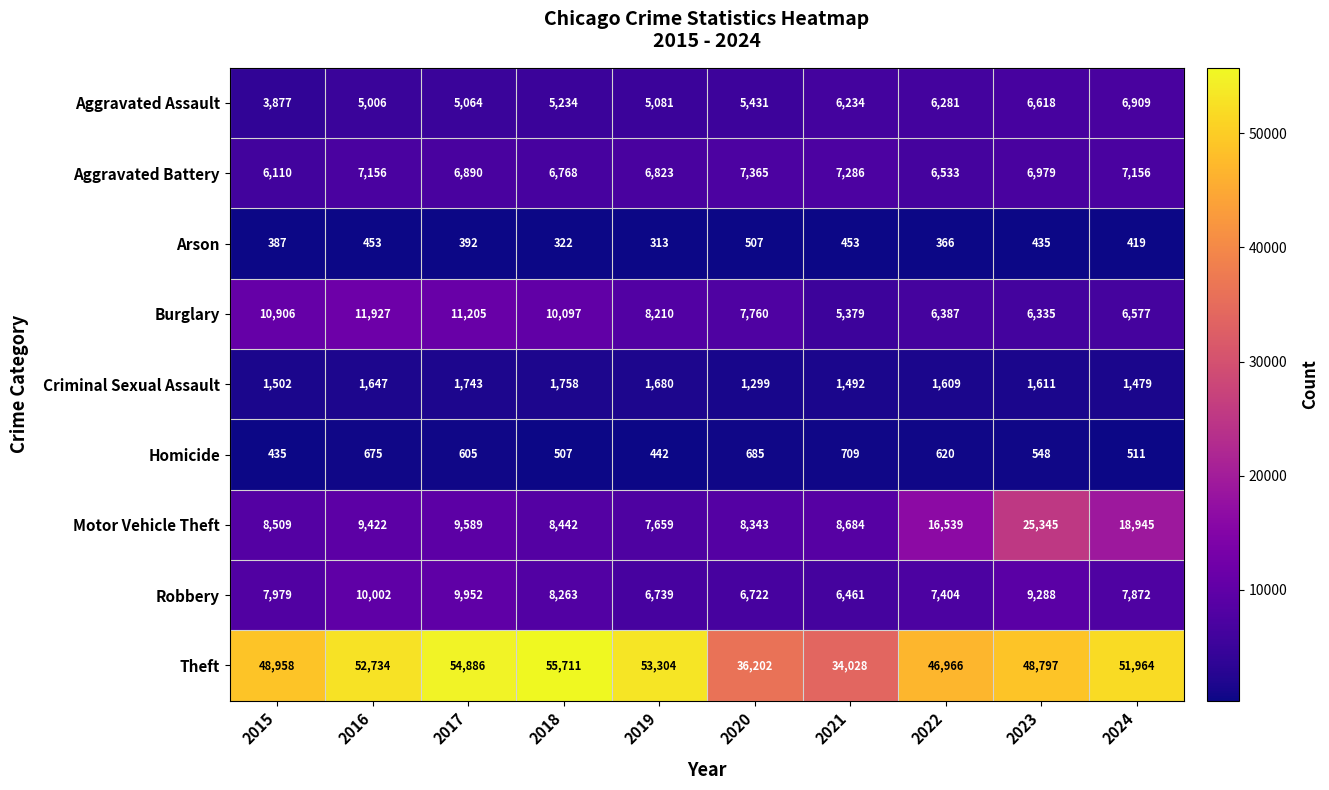

What is the difference between the second highest and second lowest values in the Arson series?

131